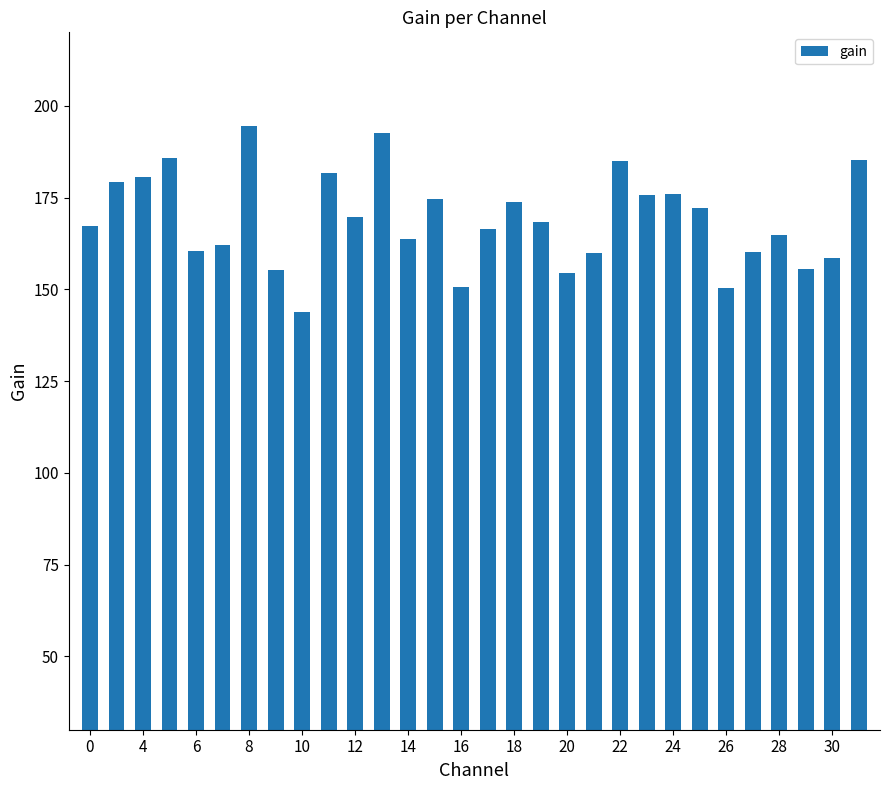

Count the number of values greater than 168.

15